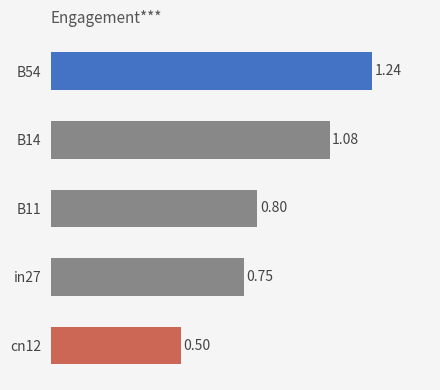

What is the difference between the second highest and minimum values?

0.6